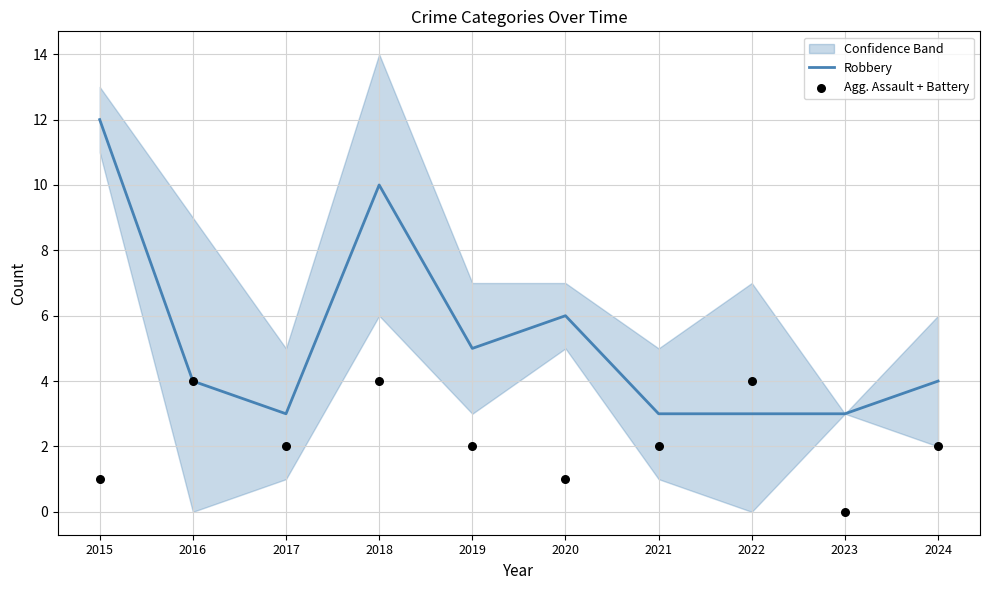

What is the total value across all series at 2023?

3